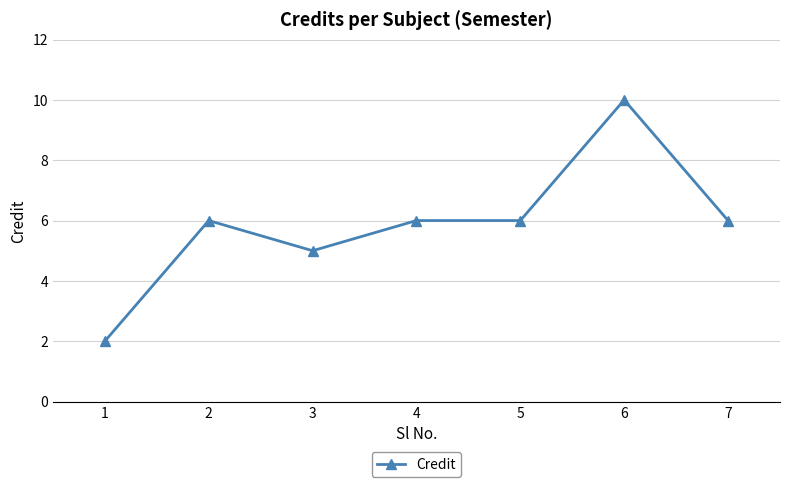

What is the change in value from 1 to 3?

+3